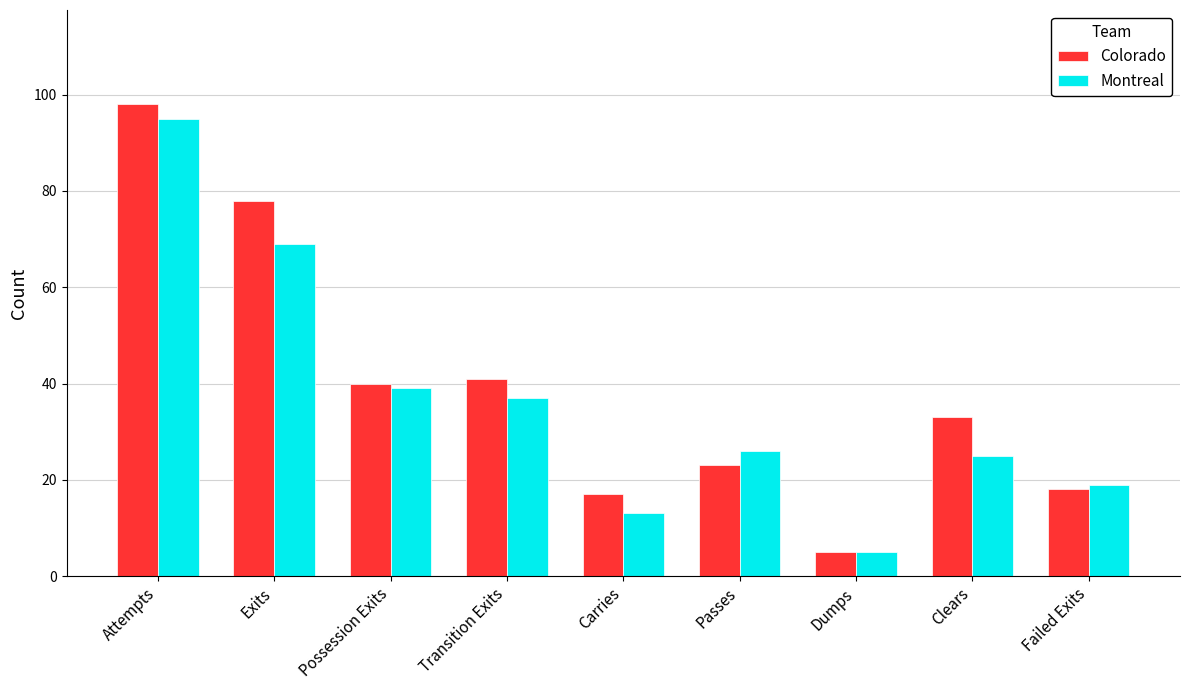

What is the total value across all series at Failed Exits?

37